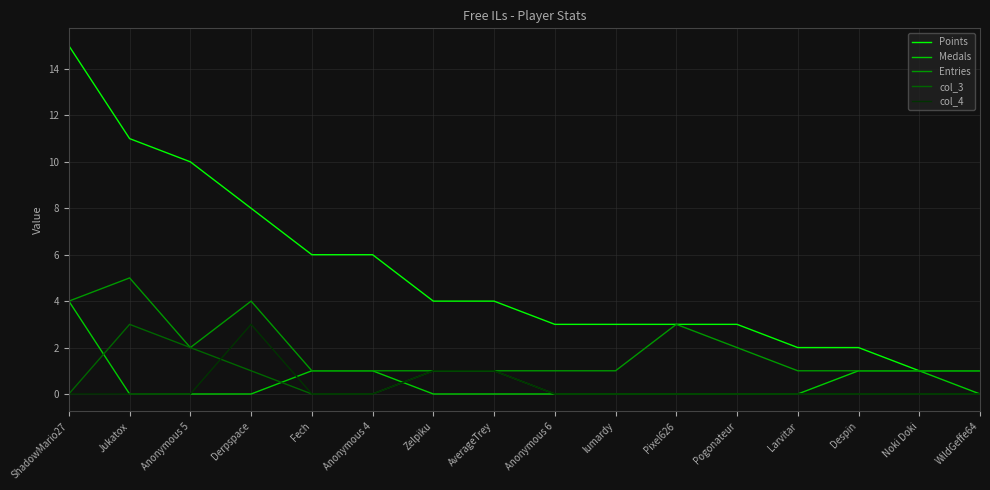

What is the spread (max minus min) of values at WildGeffe64?

1